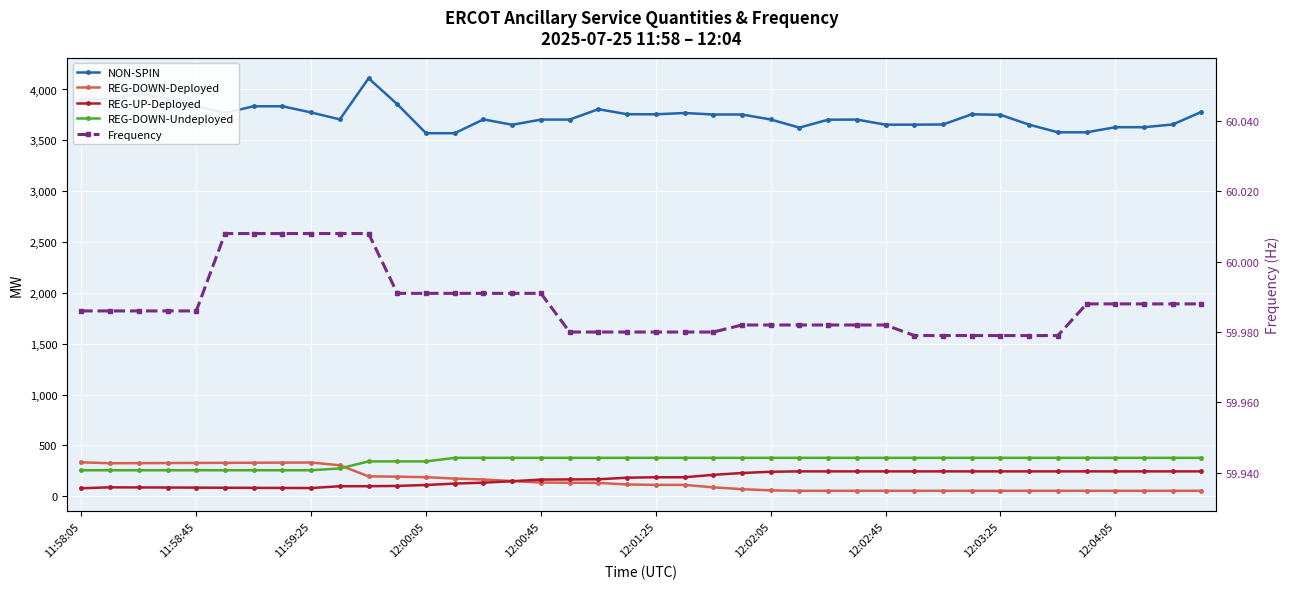

Which series changed the most between 22 and 24?

NON-SPIN